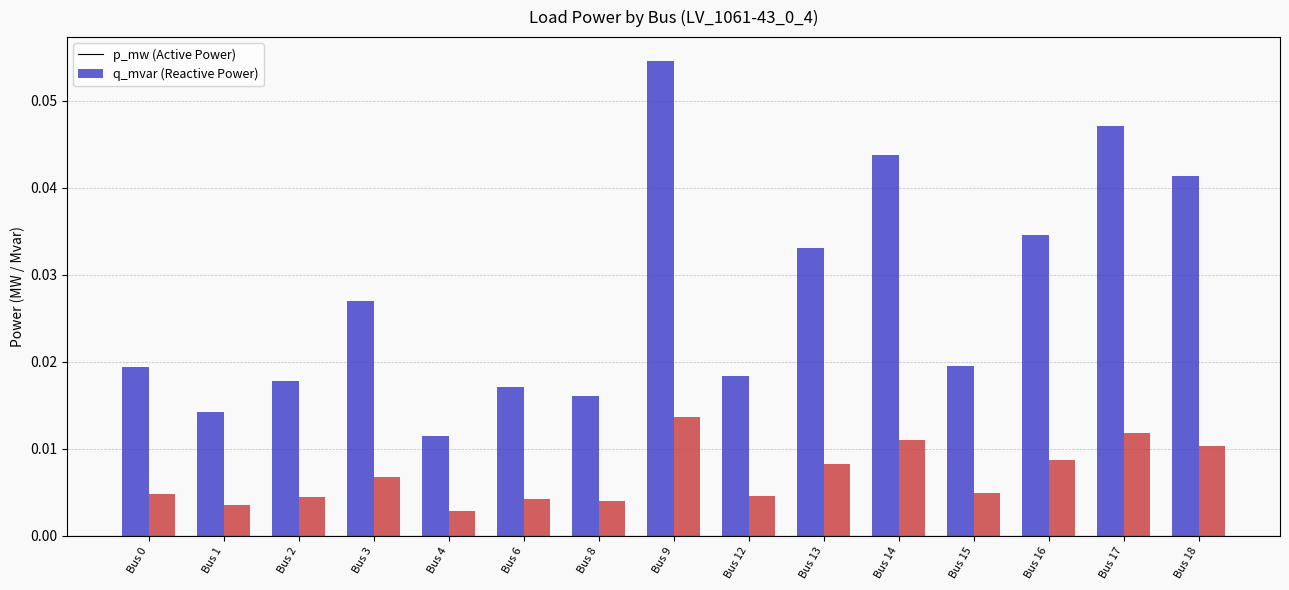

At which category is the sum across all series the highest?

Bus 9